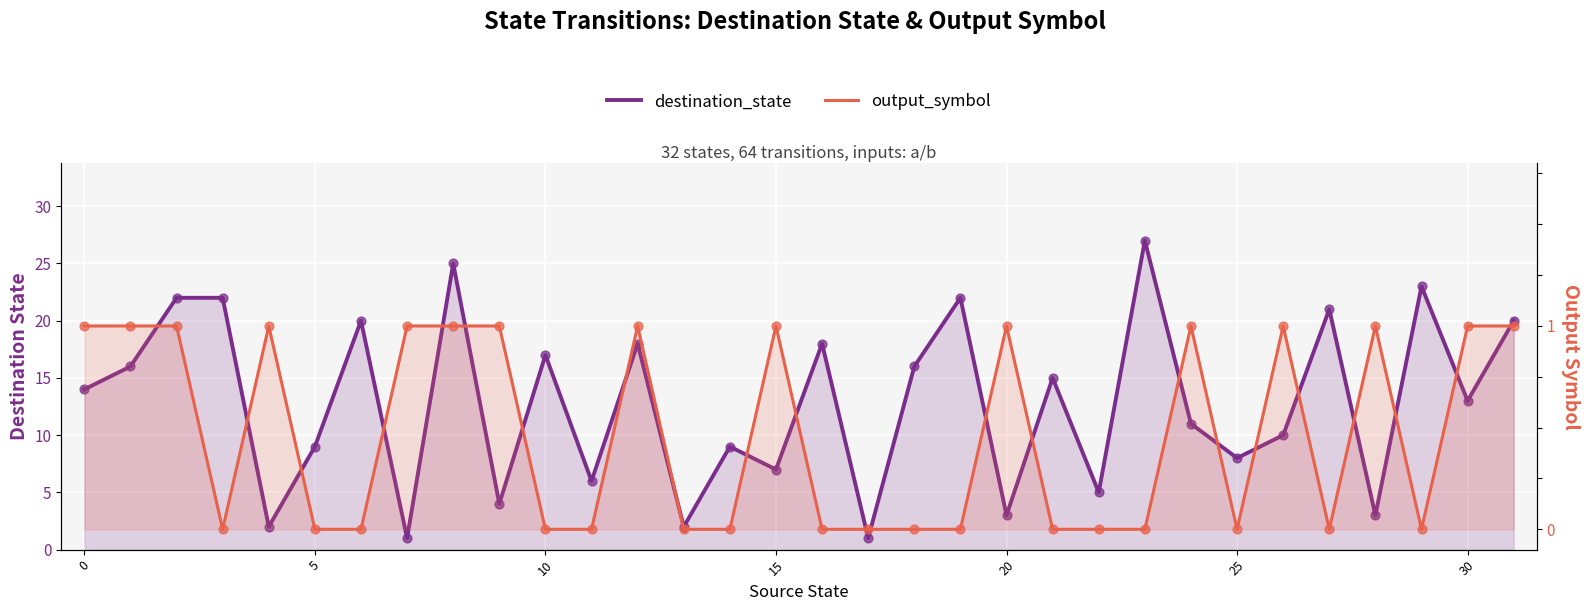

At how many categories does at least one series exceed 16?

12